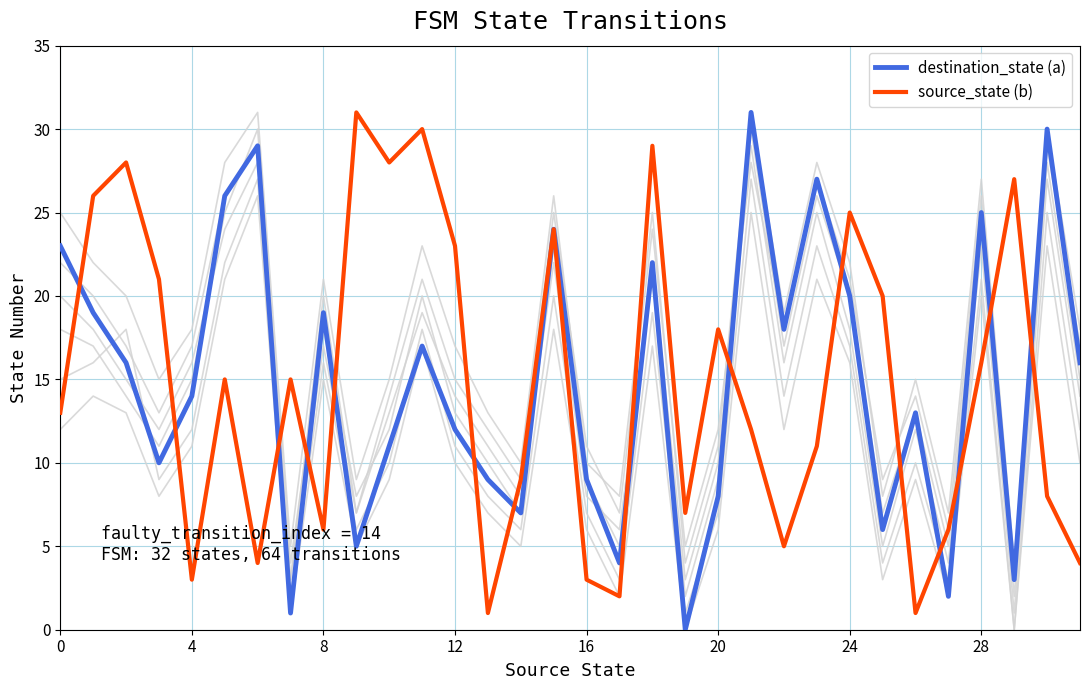

Which category has the highest value across all series?

21